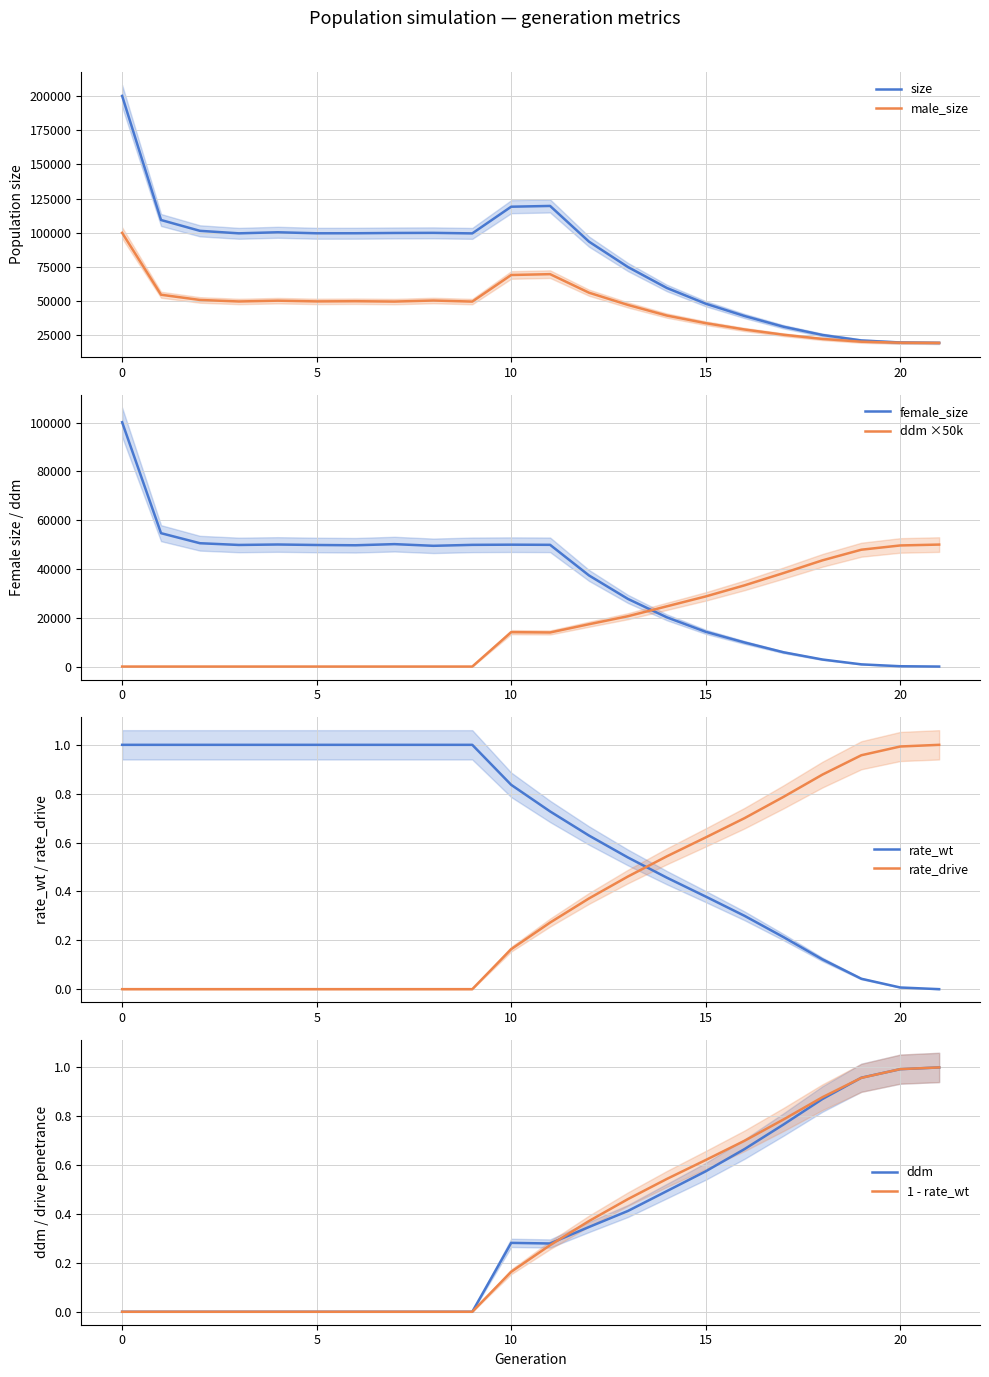

Reading left to right, transcribe all the data shown in this chart.

size: 0=200178.0	1=109382.0	2=101460.0	3=99636.0	4=100408.0	5=99669.0	6=99696.0	7=99901.0	8=99980.0	9=99592.0	10=119110.0	11=119670.0	12=93549.0	13=74996.0	14=59670.0	15=48167.0	16=39139.0	17=31294.0	18=25280.0	19=21256.0	20=19770.0	21=19500.0
male_size: 0=100018.0	1=54714.0	2=50904.0	3=49790.0	4=50376.0	5=49839.0	6=49978.0	7=49718.0	8=50487.0	9=49705.0	10=69152.0	11=69771.0	12=56200.0	13=47267.0	14=39490.0	15=33917.0	16=29277.0	17=25440.0	18=22394.0	19=20356.0	20=19640.0	21=19500.0
female_size: 0=100160.0	1=54668.0	2=50556.0	3=49846.0	4=50032.0	5=49830.0	6=49718.0	7=50183.0	8=49493.0	9=49887.0	10=49958.0	11=49899.0	12=37349.0	13=27729.0	14=20180.0	15=14250.0	16=9862.0	17=5854.0	18=2886.0	19=900.0	20=130.0	21=0.0
rate_wt: 0=1.0	1=1.0	2=1.0	3=1.0	4=1.0	5=1.0	6=1.0	7=1.0	8=1.0	9=1.0	10=0.8	11=0.7	12=0.6	13=0.5	14=0.5	15=0.4	16=0.3	17=0.2	18=0.1	19=0.0	20=0.0	21=0.0
rate_drive: 0=0.0	1=0.0	2=0.0	3=0.0	4=0.0	5=0.0	6=0.0	7=0.0	8=0.0	9=0.0	10=0.2	11=0.3	12=0.4	13=0.5	14=0.5	15=0.6	16=0.7	17=0.8	18=0.9	19=1.0	20=1.0	21=1.0
ddm: 0=0.0	1=0.0	2=0.0	3=0.0	4=0.0	5=0.0	6=0.0	7=0.0	8=0.0	9=0.0	10=0.3	11=0.3	12=0.3	13=0.4	14=0.5	15=0.6	16=0.7	17=0.8	18=0.9	19=1.0	20=1.0	21=1.0